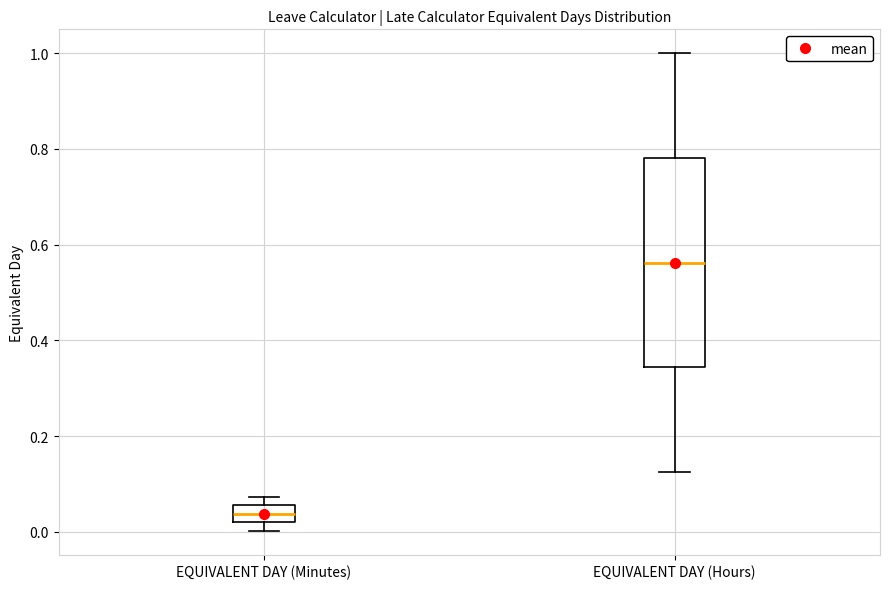

Comparing the boxes themselves (not the whiskers), which one is the tallest?

EQUIVALENT DAY (Hours)